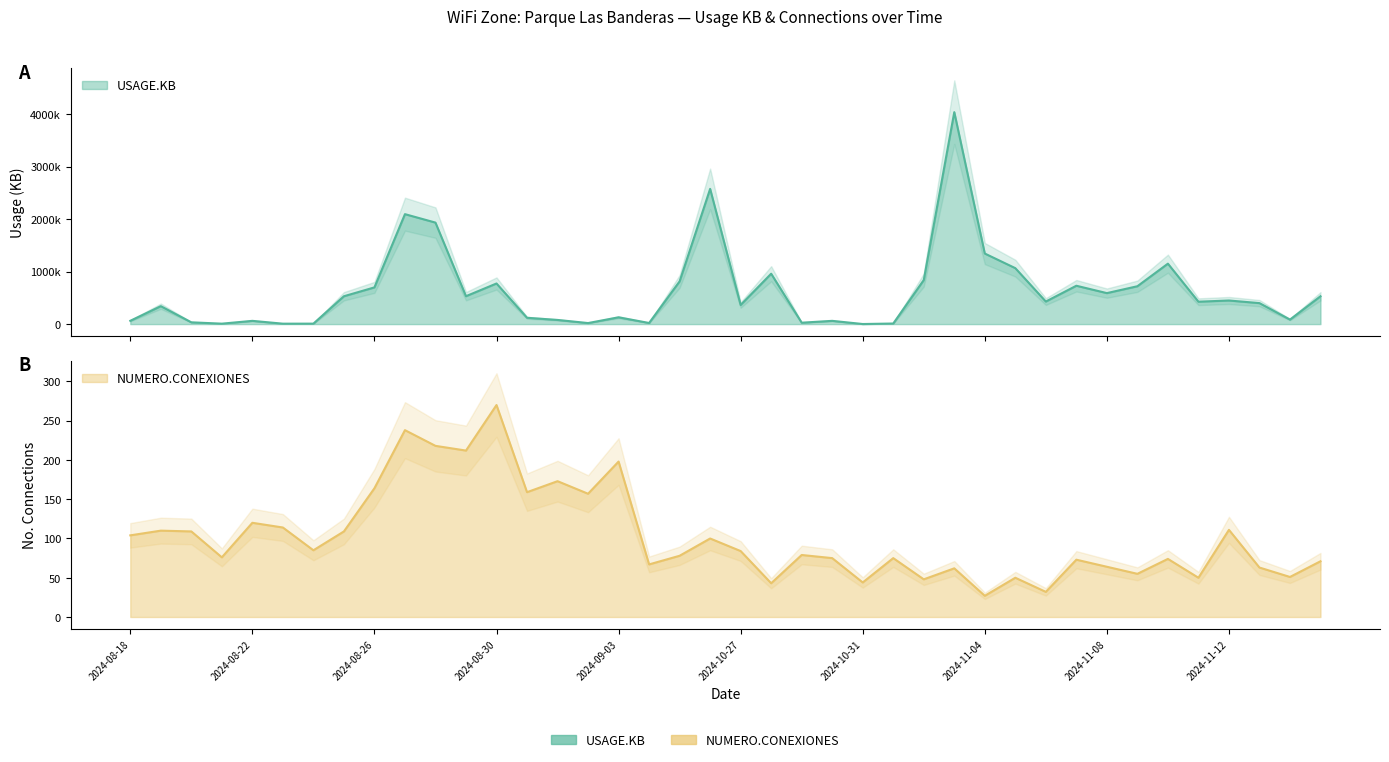

What is the spread (max minus min) of values at 2024-11-05?

1065706